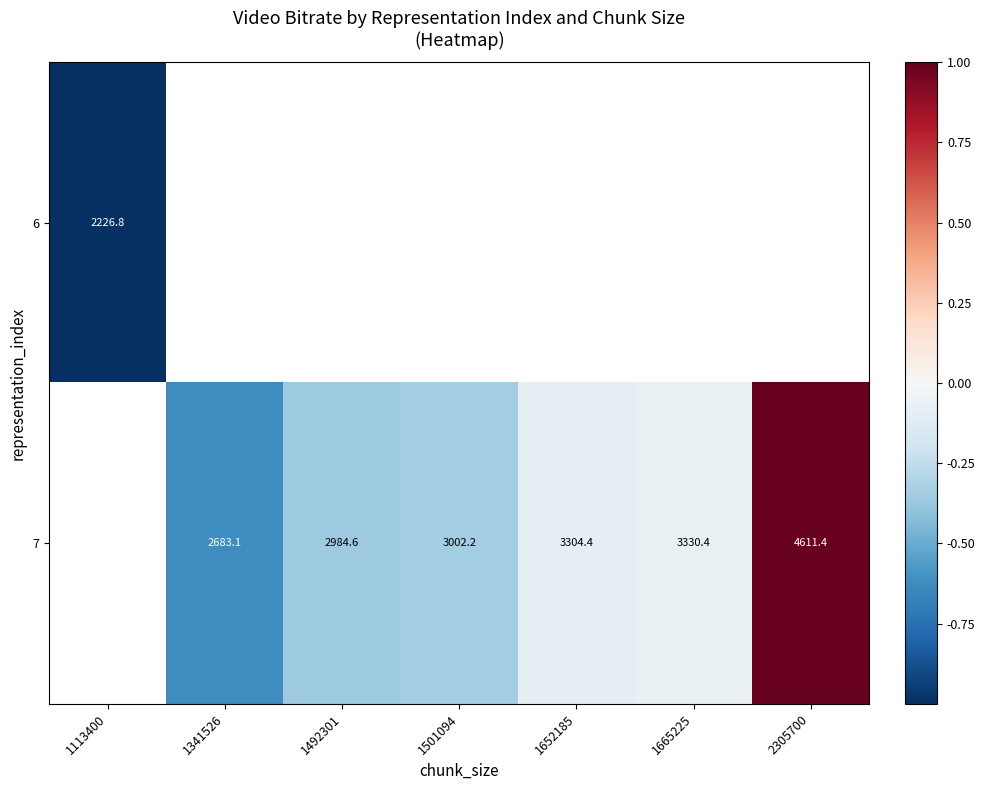

What is the maximum value shown in the chart?

1.0